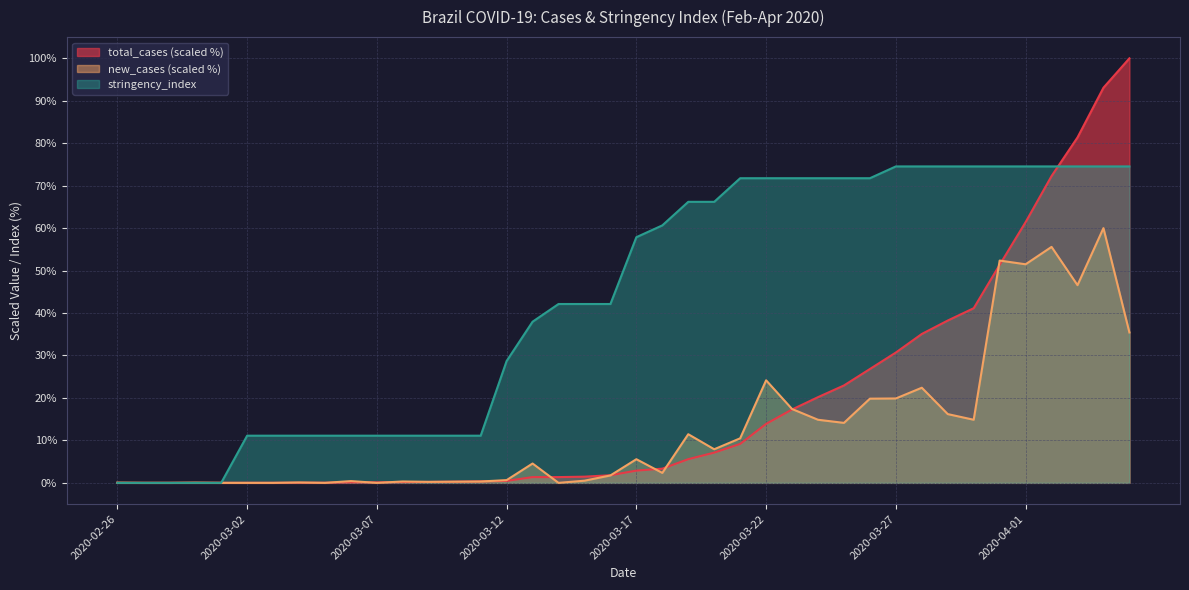

True or false: new_cases and stringency_index intersect in this chart.

False